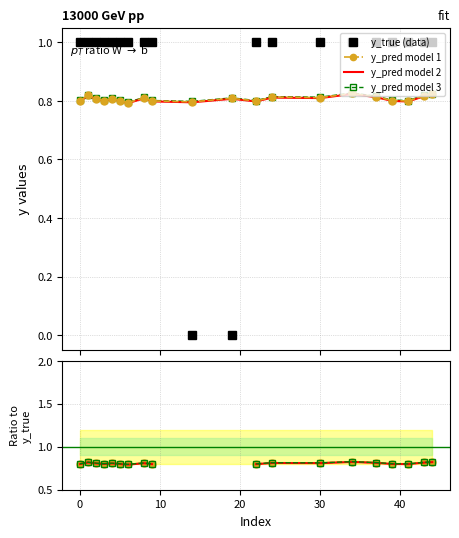

What is the highest value of the y_pred model 2 series?

0.8